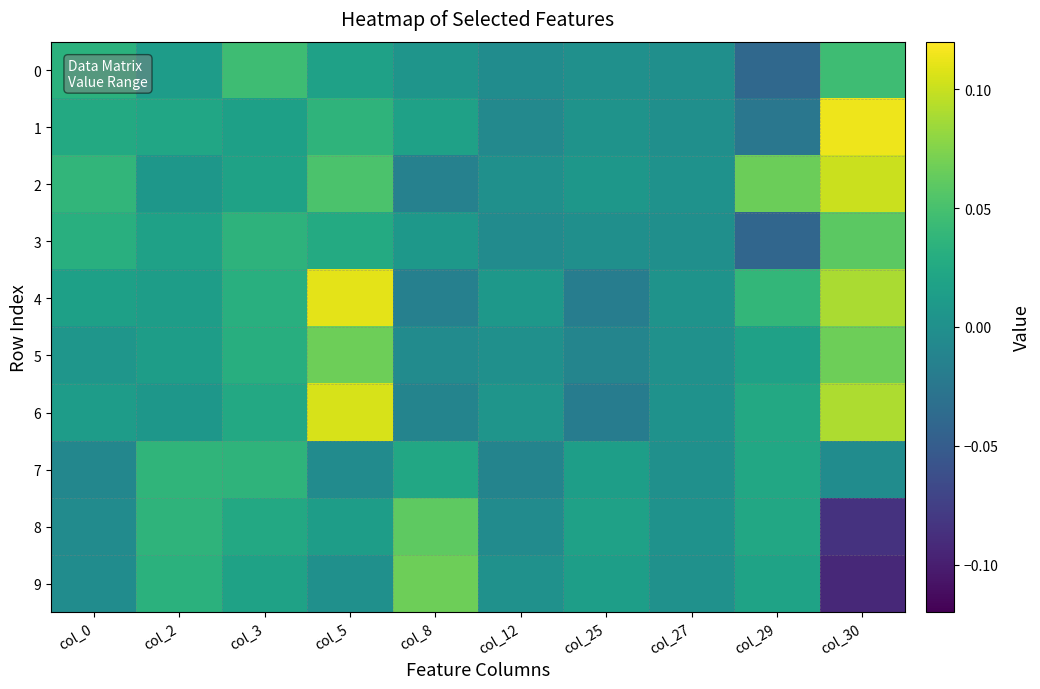

Between col_0 and col_3, which series saw the biggest shift?

7